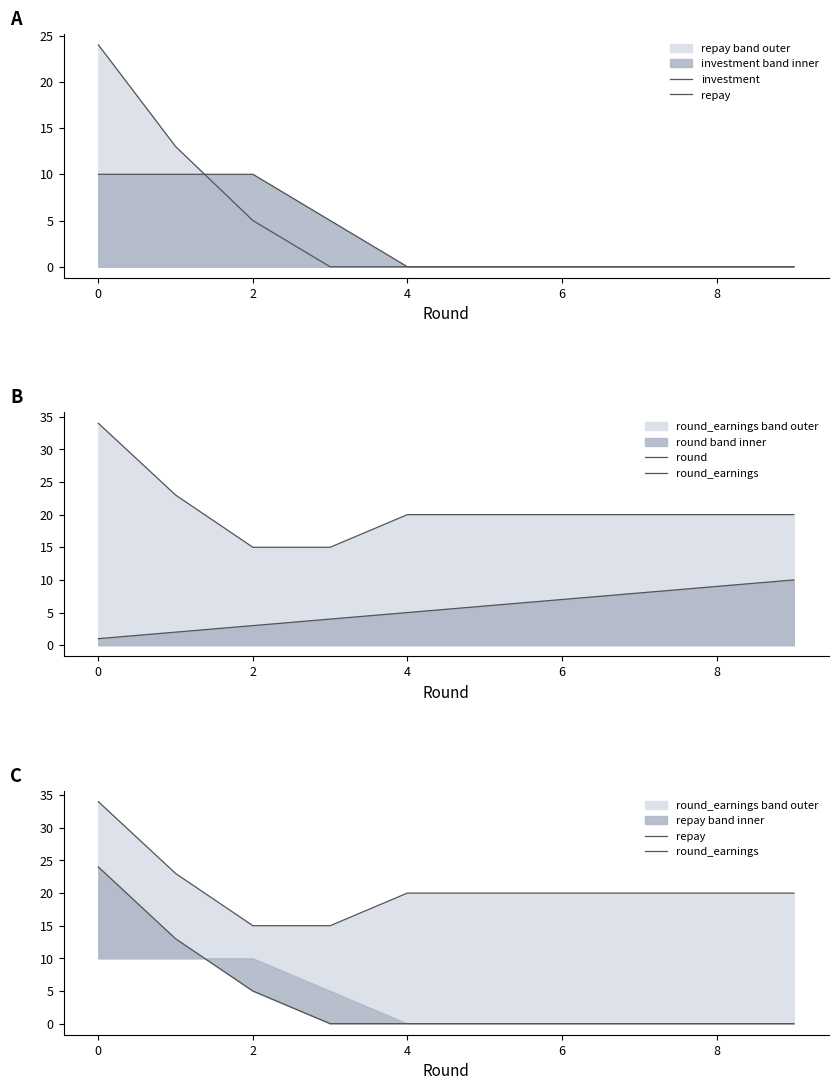

True or false: investment and round_earnings cross at least once.

False